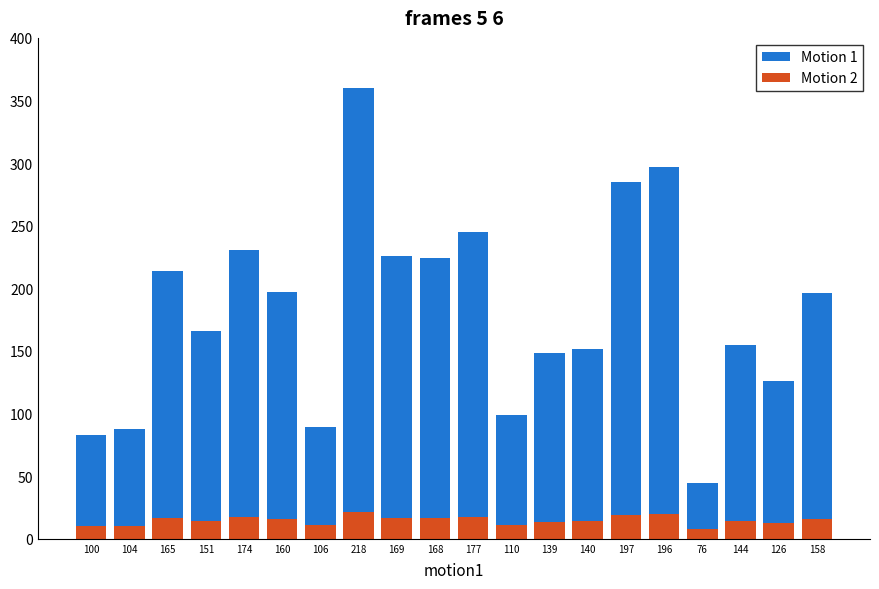

The Motion 1 series shows 33.3 at 104. True or false?

False